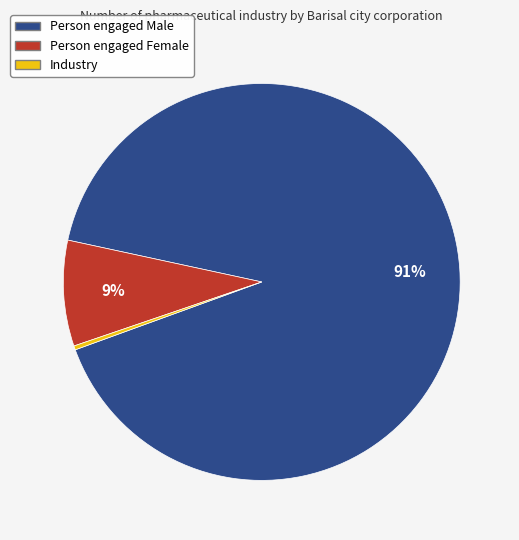

The Person engaged Male slice represents 99% of the pie. True or false?

False